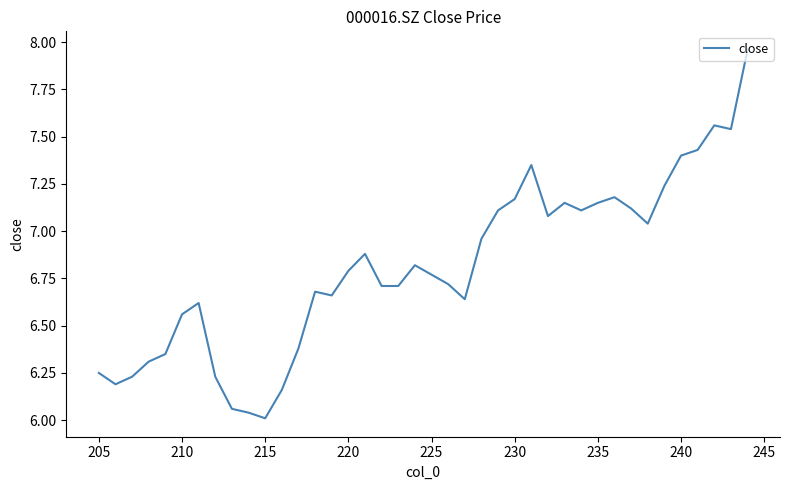

True or false: there are more than 0 points higher than both neighbors.

True